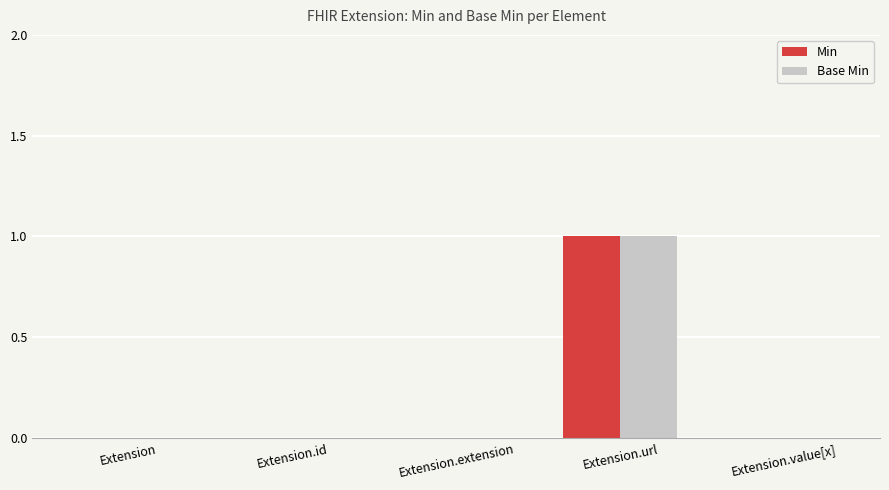

Count the Min values in the range 0 to 1.

5